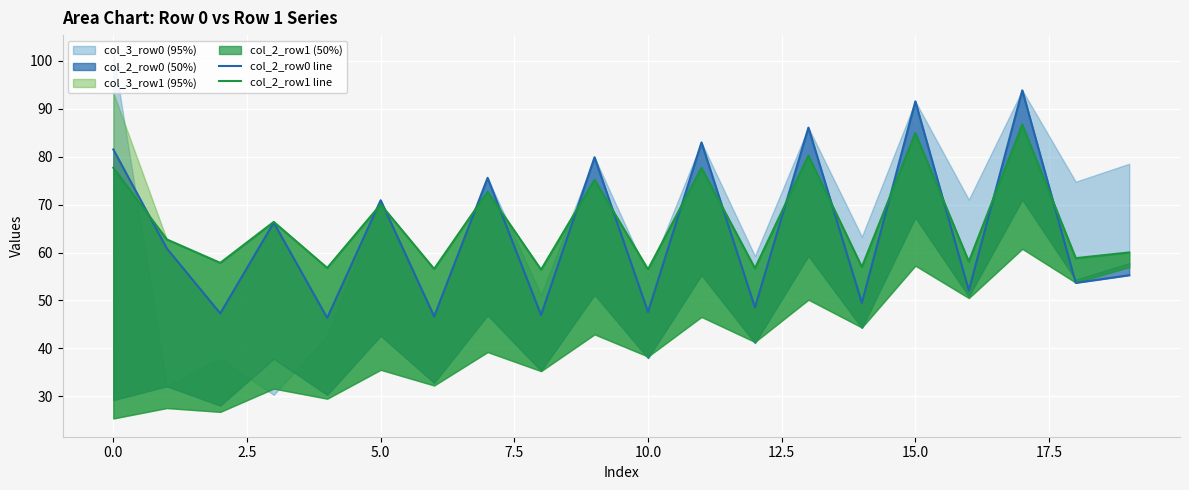

What value does the col_2_row0 line series have at 17?

93.9